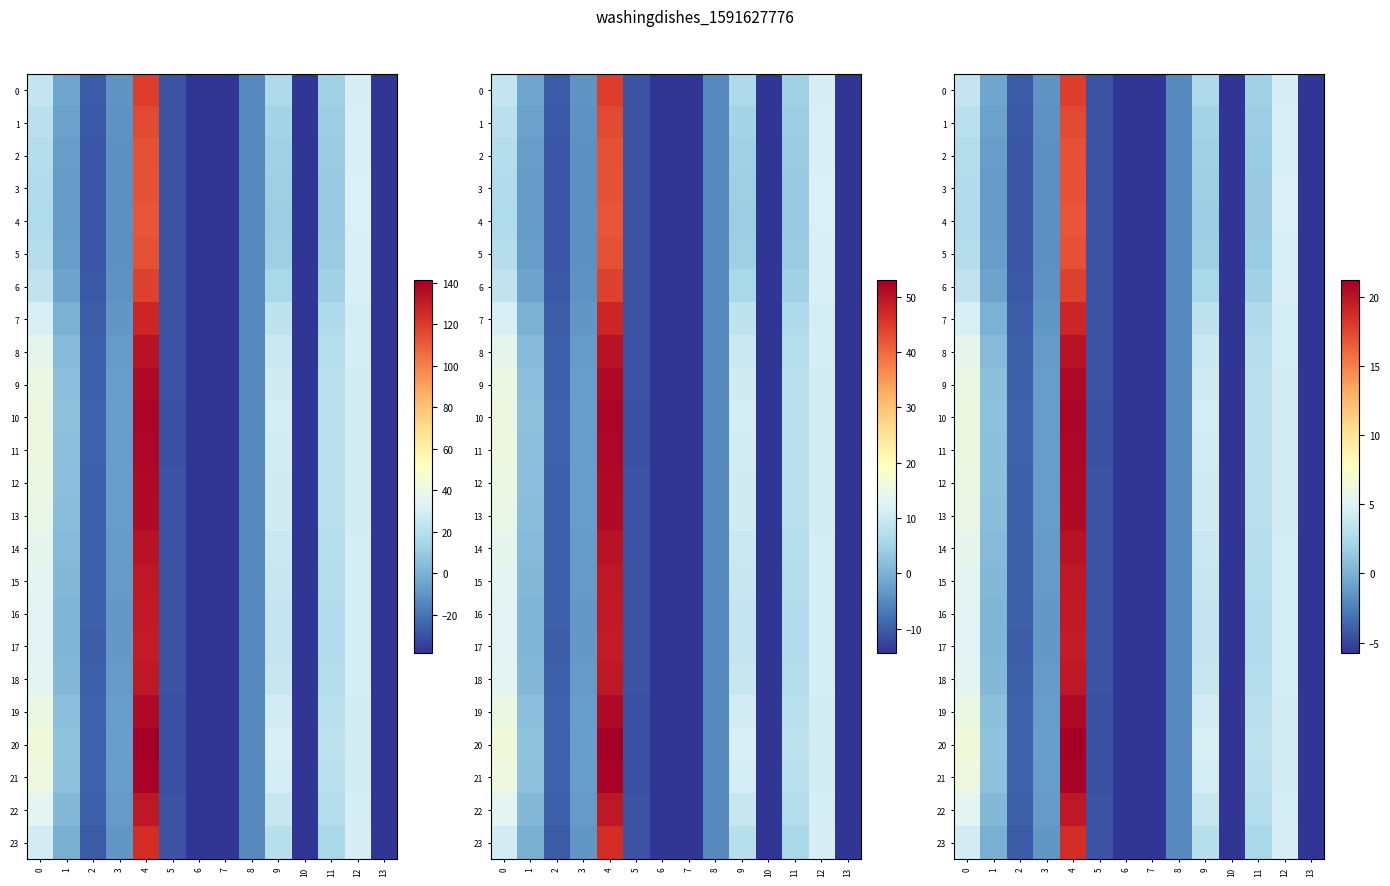

Which series changed the most between 1 and 5?

20